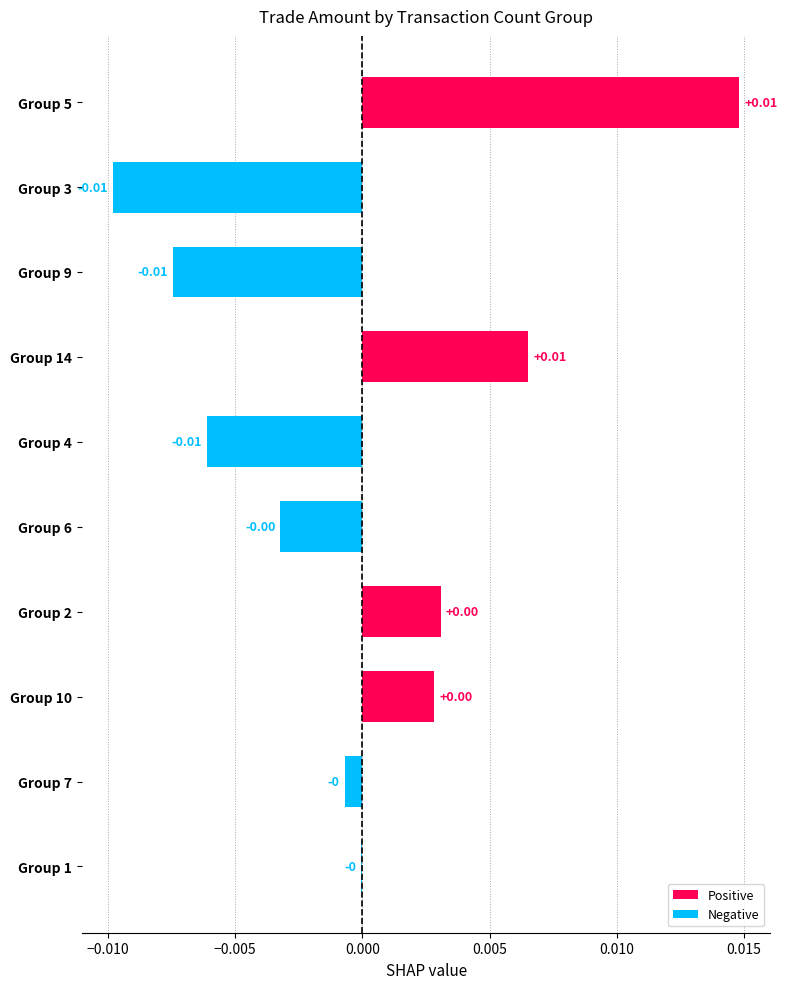

How many distinct data groups are displayed?

1